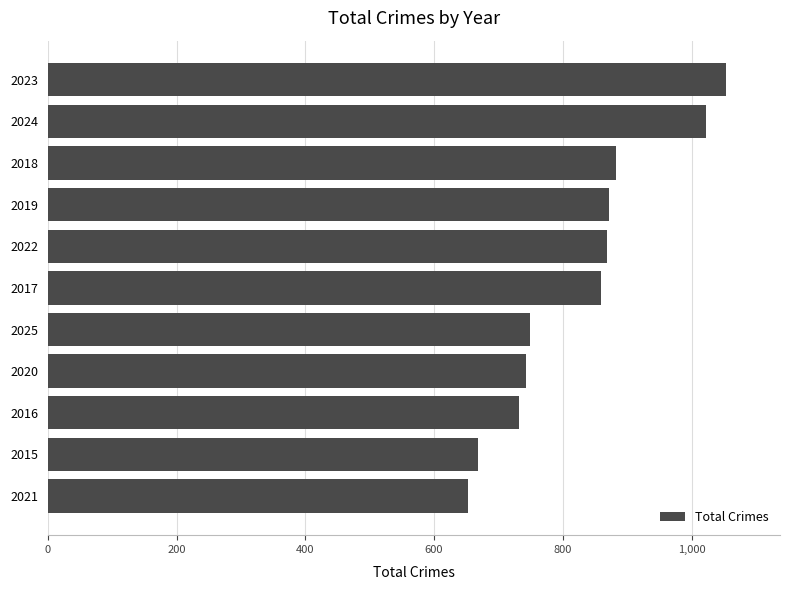

What is the change in value from 2018 to 2024?

+140